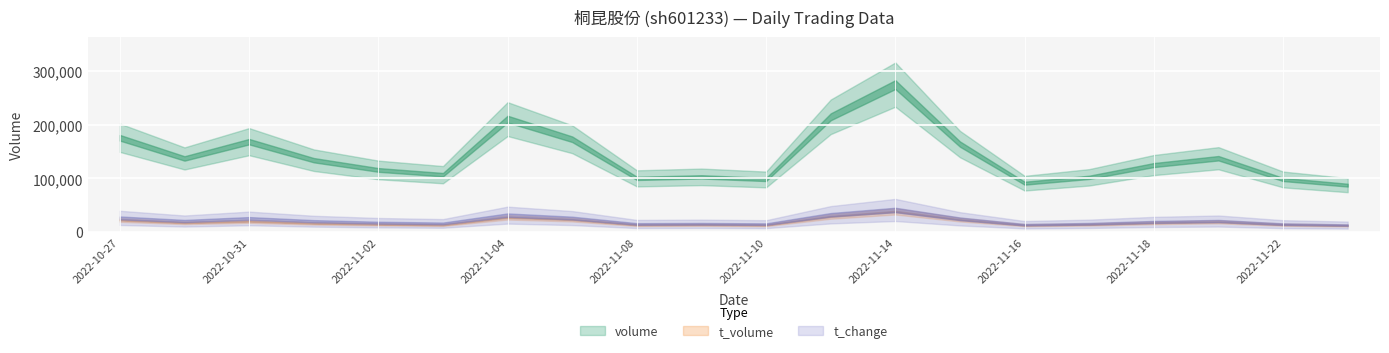

What is the total value across all series at 2022-11-23?

99831.4